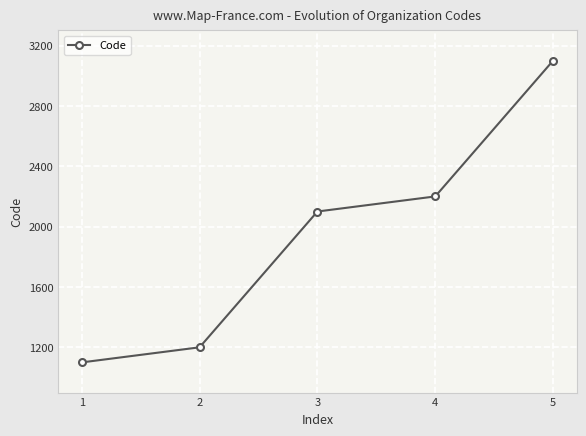

Does the chart display data point markers on the line(s)?

Yes